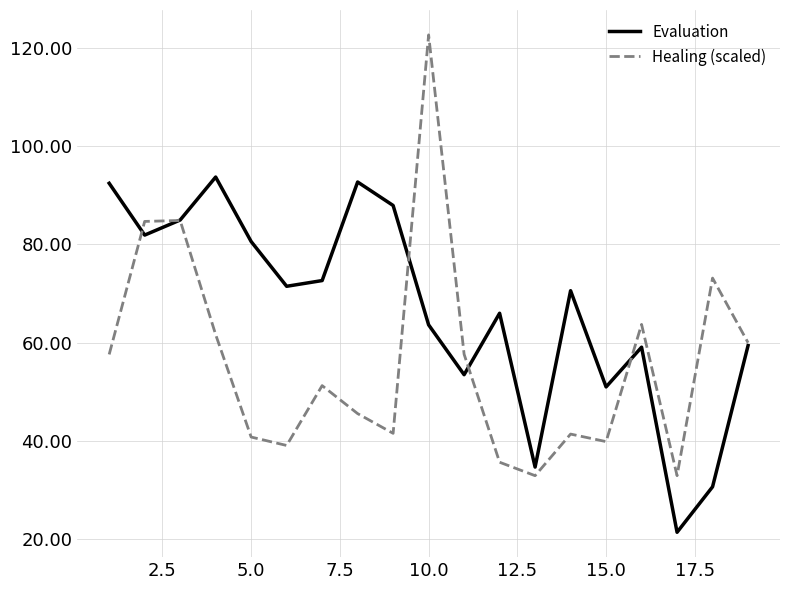

Rank the series by their maximum value, from highest to lowest.

Healing (scaled), Evaluation